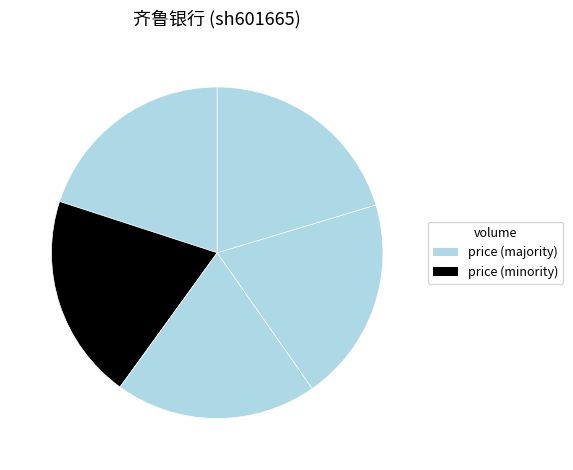

Rank the categories by value from highest to lowest.

88555, 207928, 105920, 196590, 186344